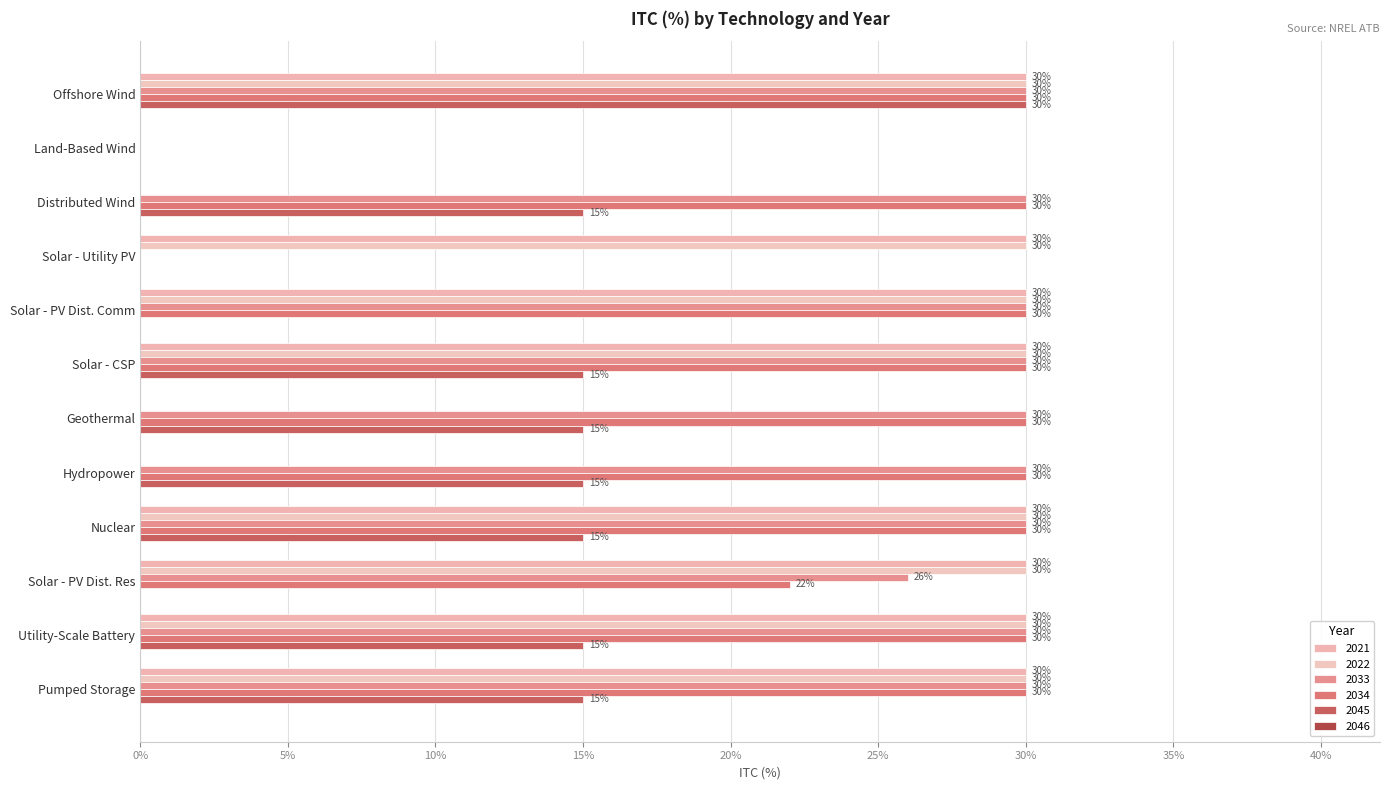

How many distinct data groups are displayed?

5